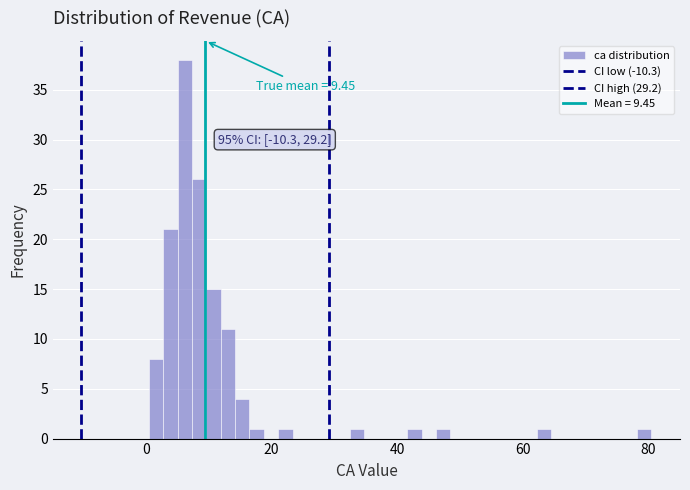

Around what value on the x-axis is the tallest bar? Give the approximate position of its centre, as read against the axis.

6